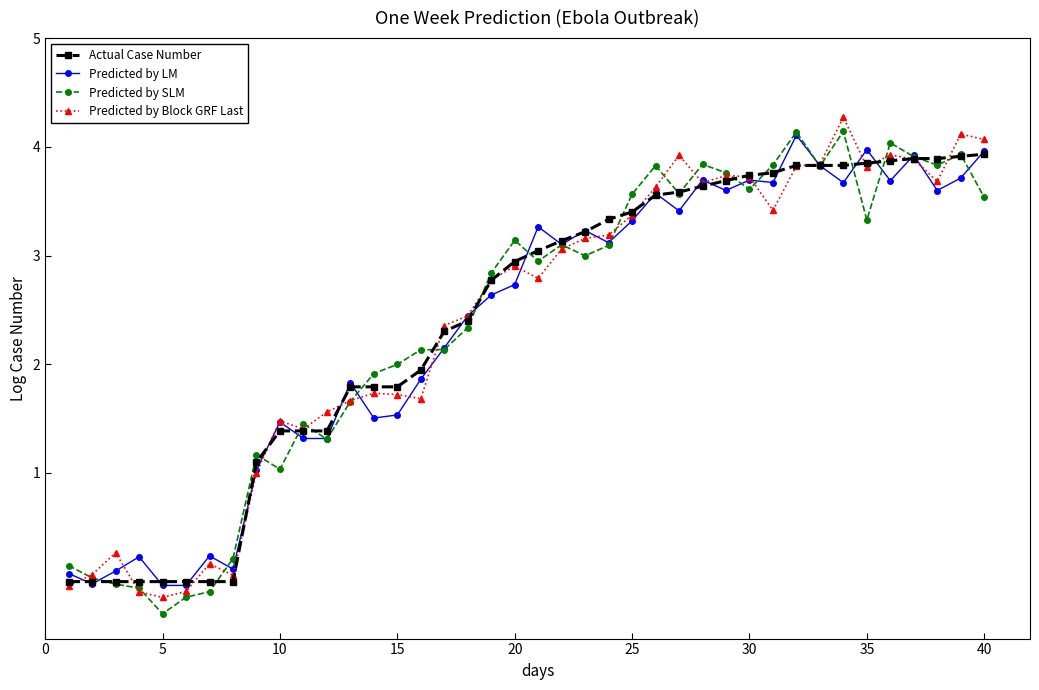

What is the minimum value for Predicted by SLM?

-0.3